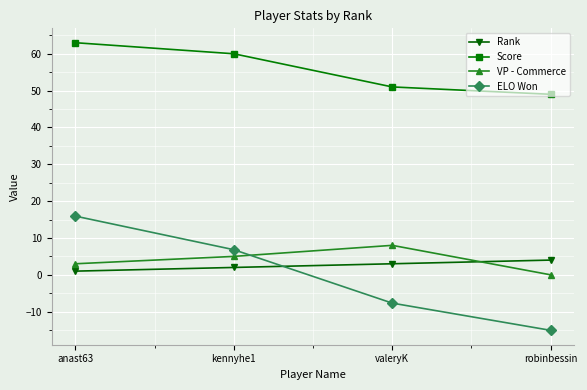

At which category is the sum across all series the highest?

anast63